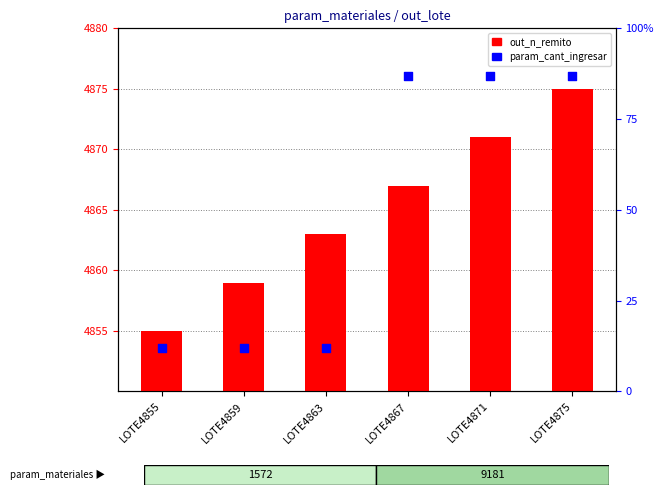

What is the total value across all series at LOTE4859?

4871.0